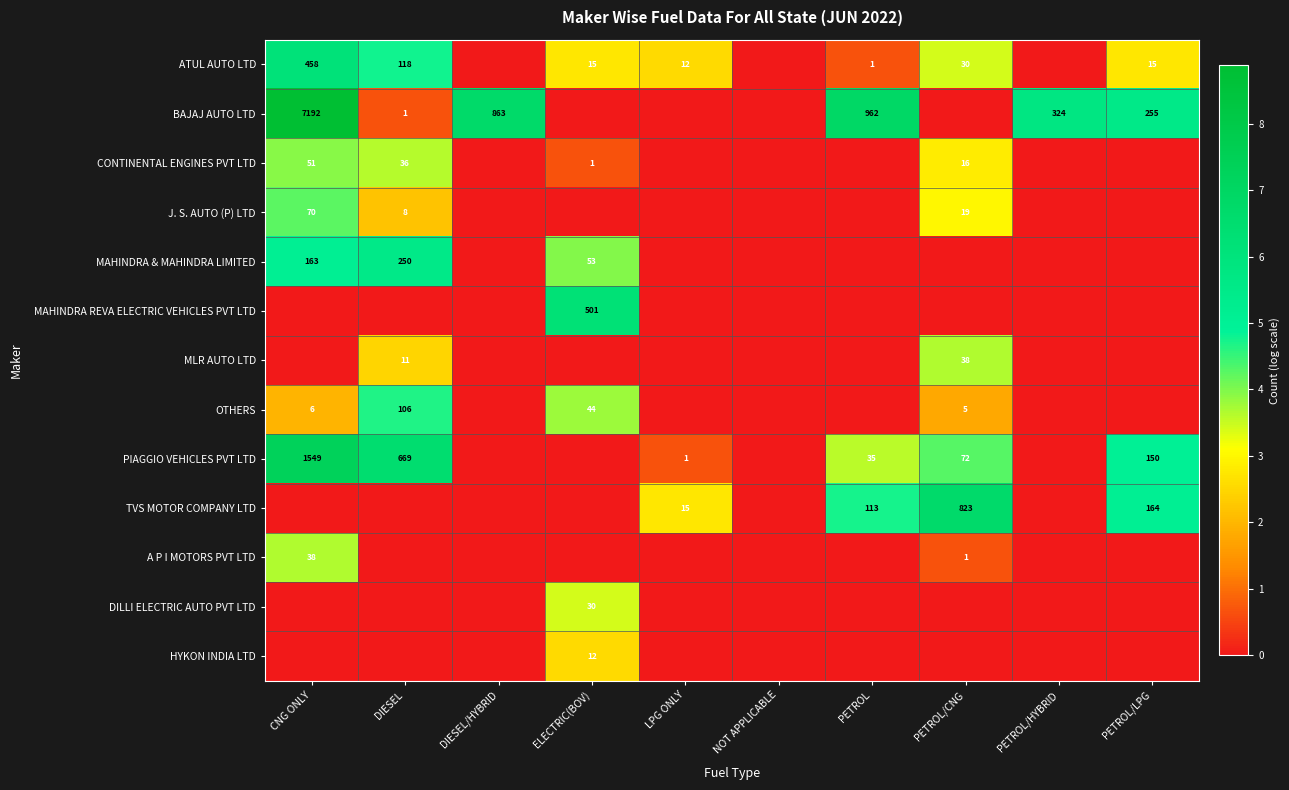

Which category has the lowest value in the HYKON INDIA LTD series?

CNG ONLY